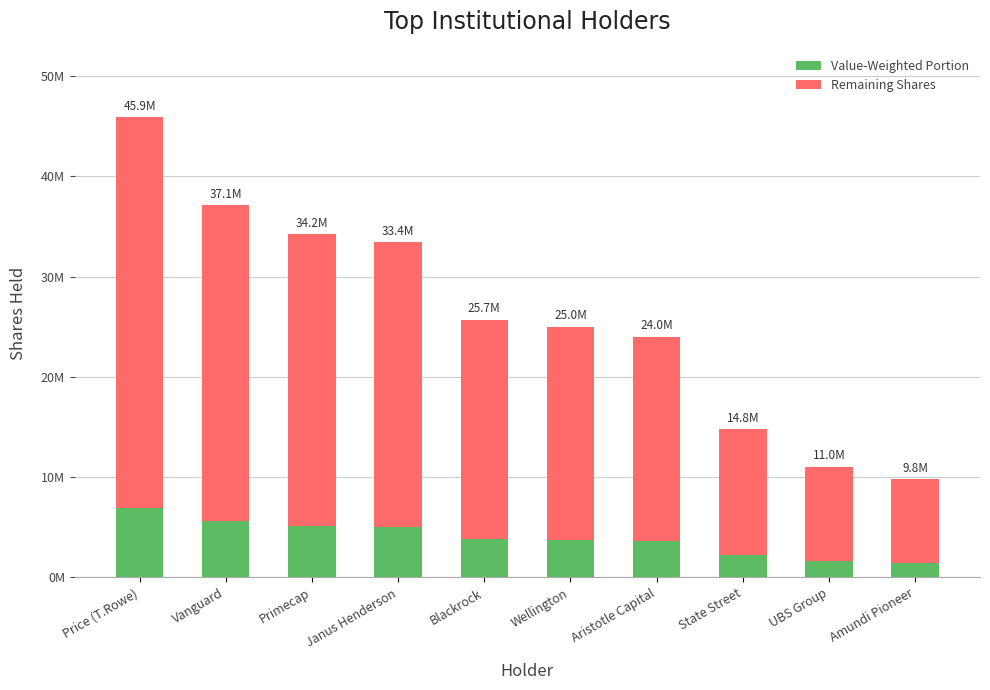

Does the chart contain stacked bars?

Yes